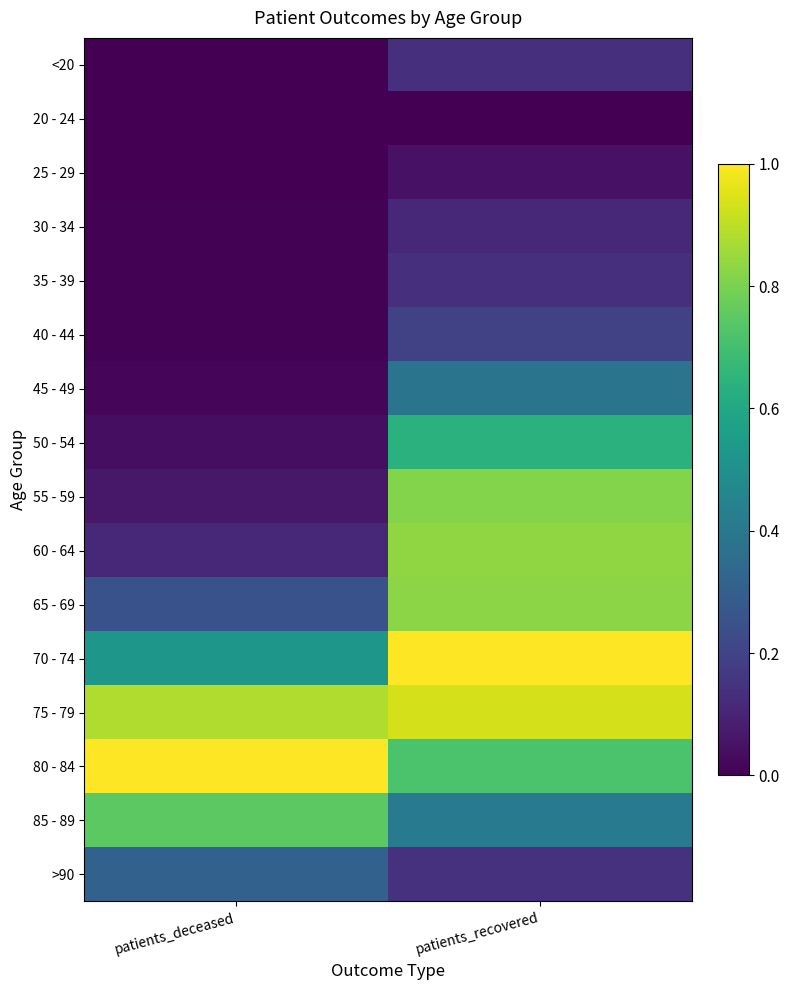

True or false: 40 - 44 has a value of 0.2 at patients_recovered.

True